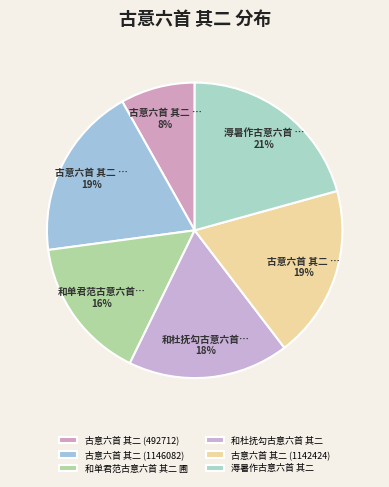

What percentage is the 古意六首 其二 (1142424) slice, to the nearest percent?

19%